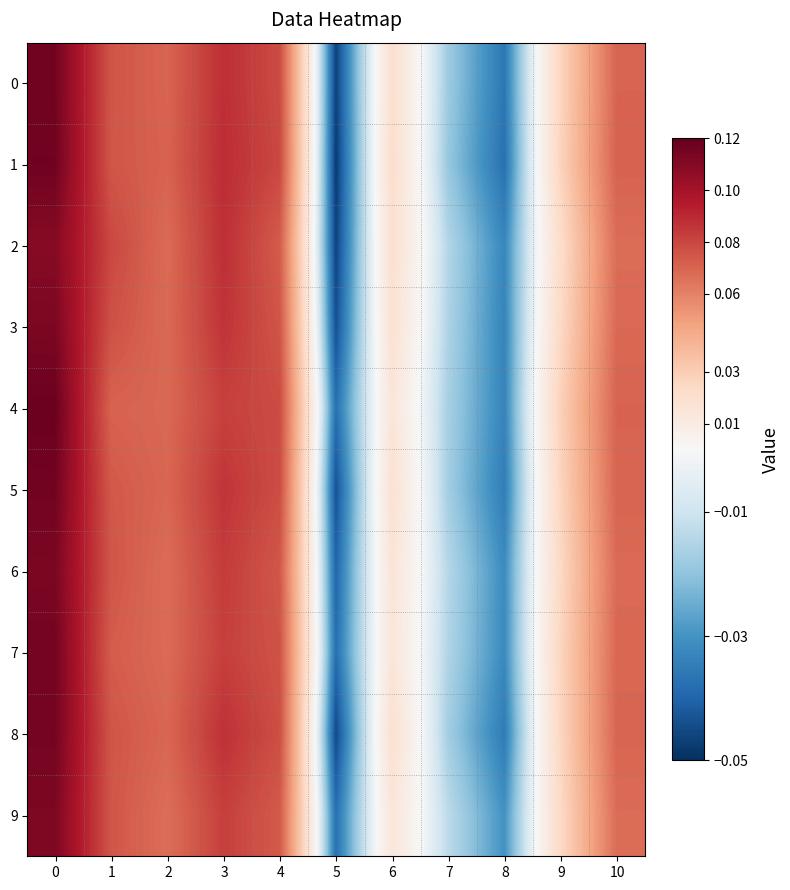

Rank the series at 3 from lowest to highest value.

4, 9, 7, 6, 5, 3, 8, 2, 0, 1